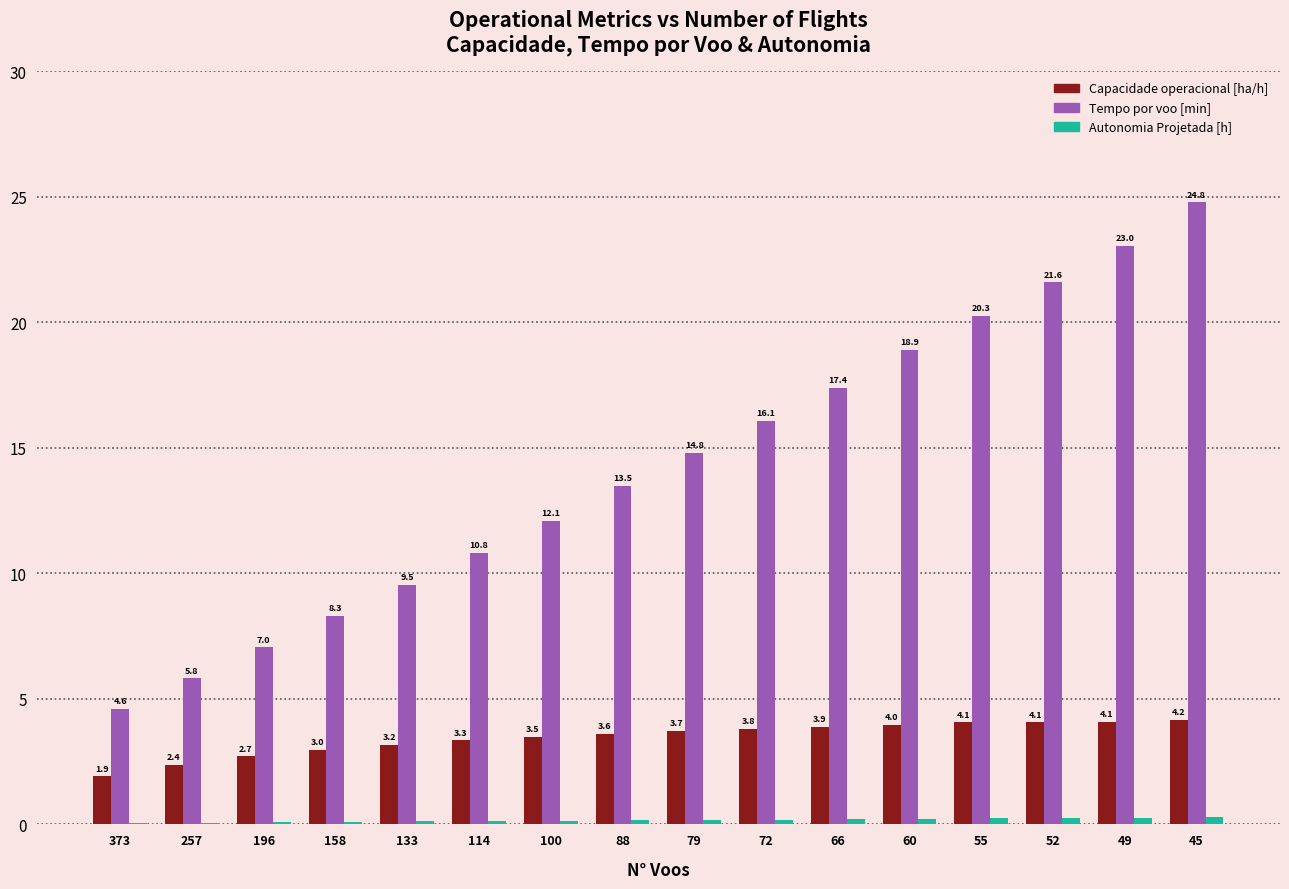

Which series has the largest total across all categories?

Tempo por voo [min]